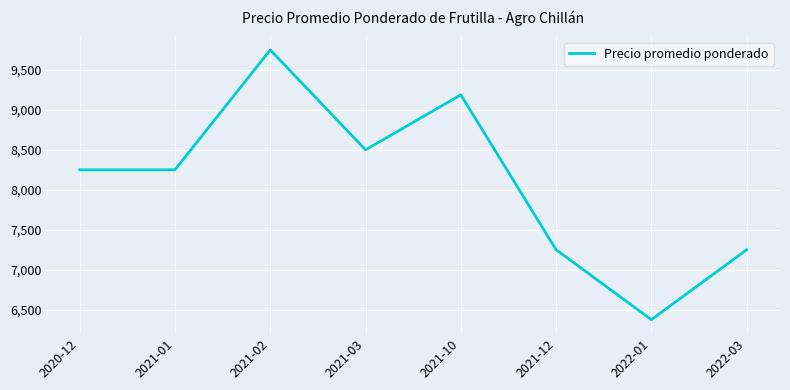

Reading left to right, transcribe all the data shown in this chart.

8250	8250	9750	8500	9188	7250	6375	7250